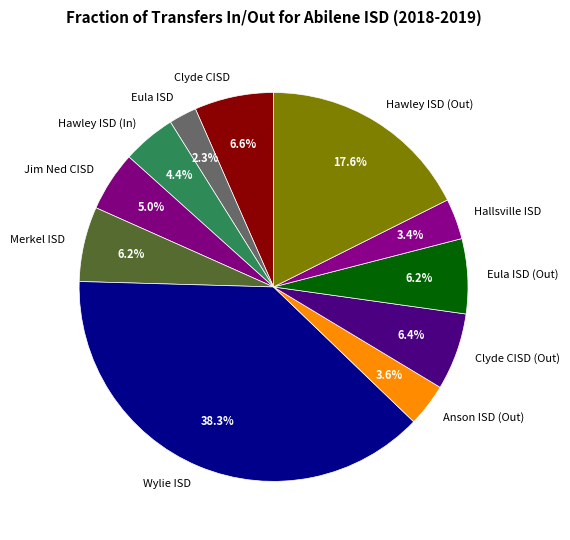

Which slice is the smallest?

Eula ISD